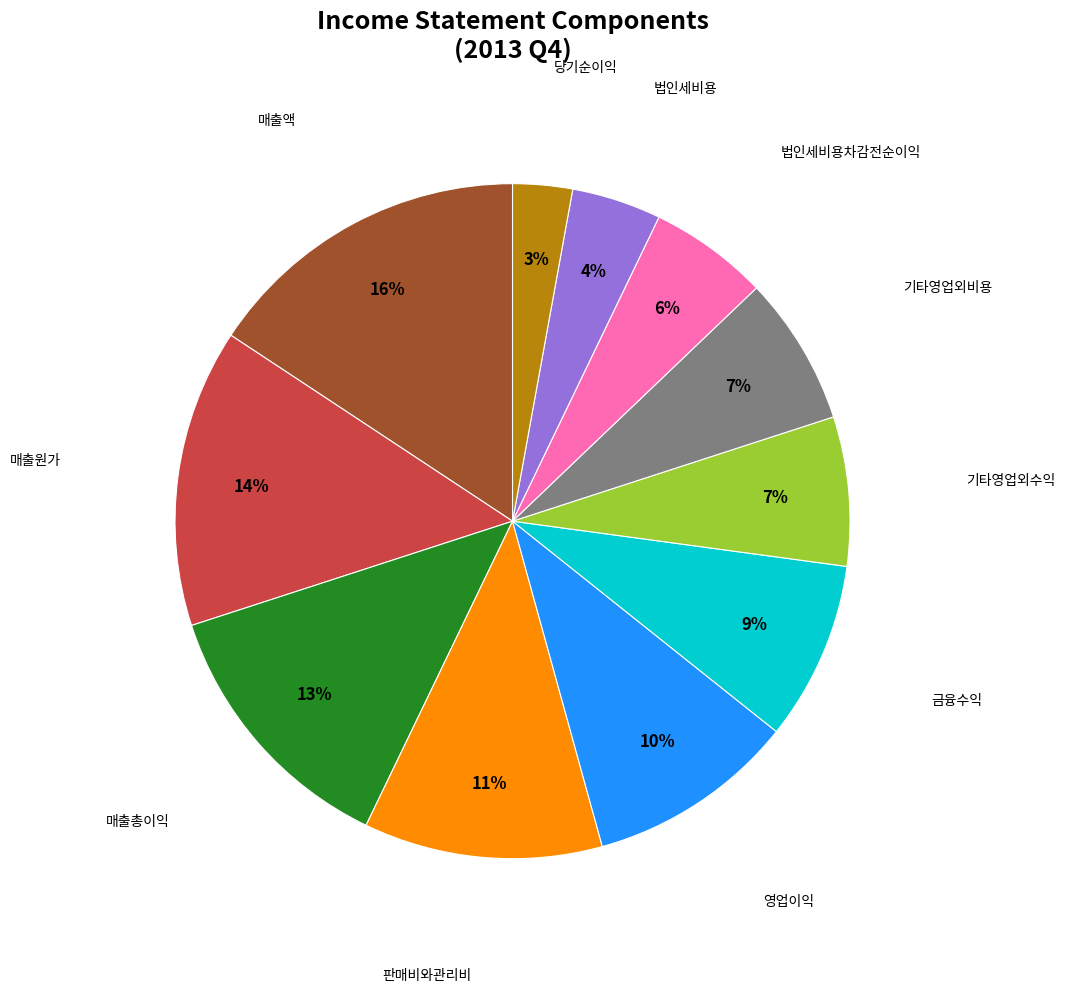

Is 기타영업외수익 the majority of the pie?

No